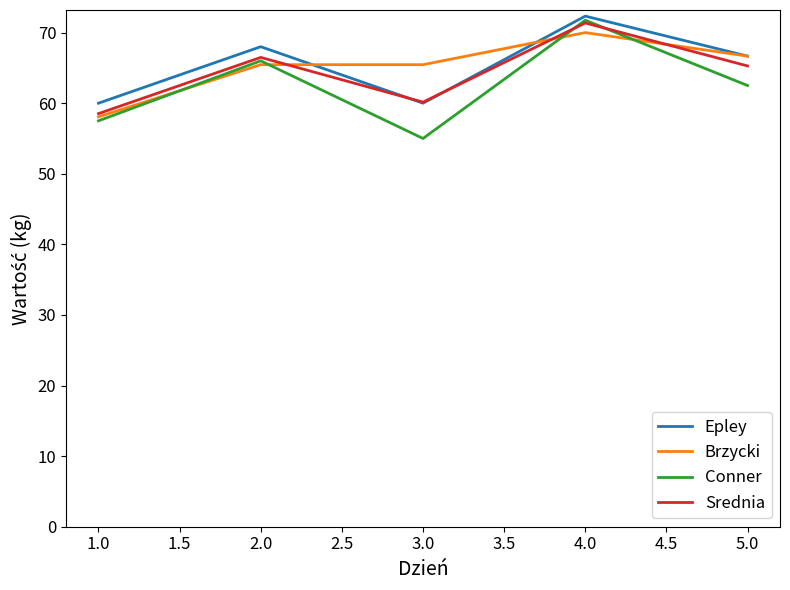

What is the spread (max minus min) of values at 2.0?

2.5